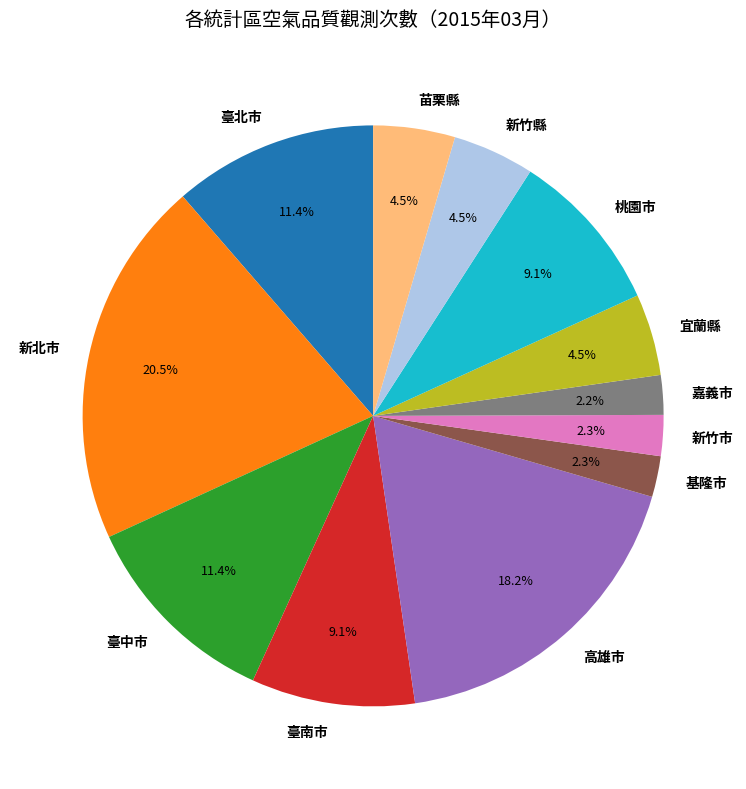

Does 臺南市 represent more than half of the total?

No